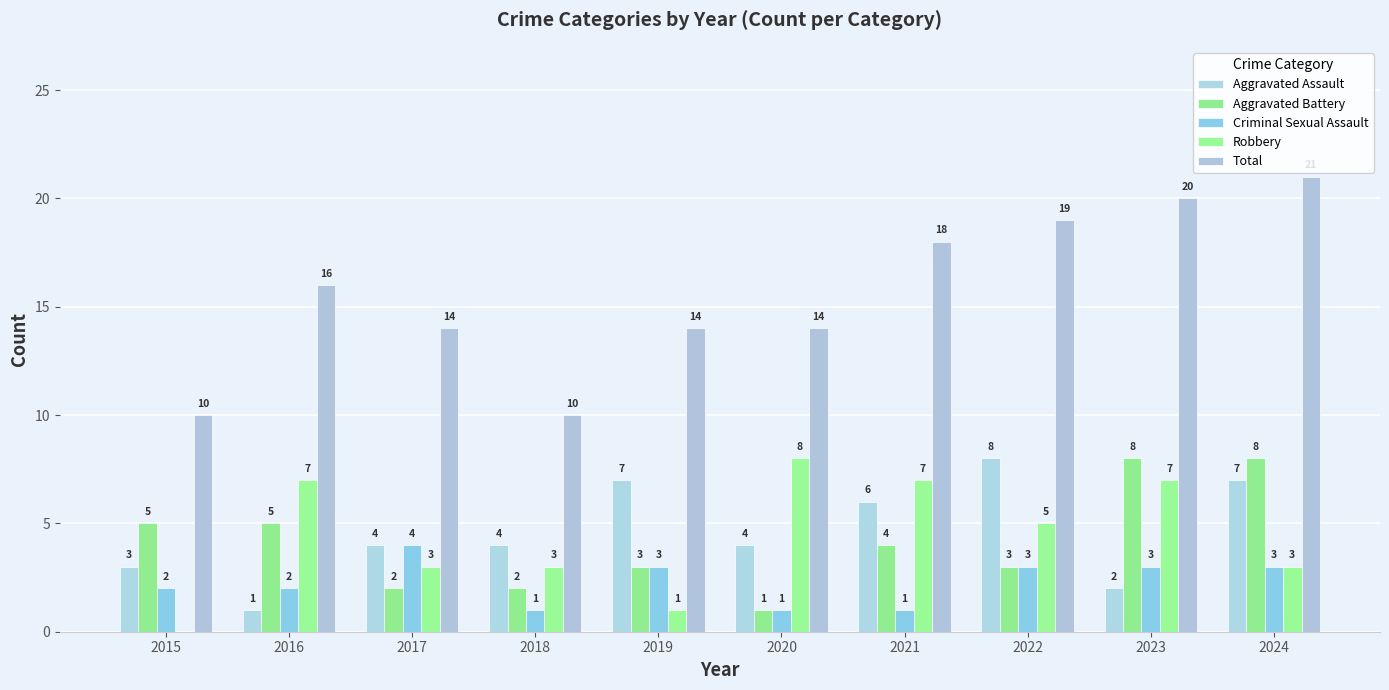

How many groups of bars are there?

10